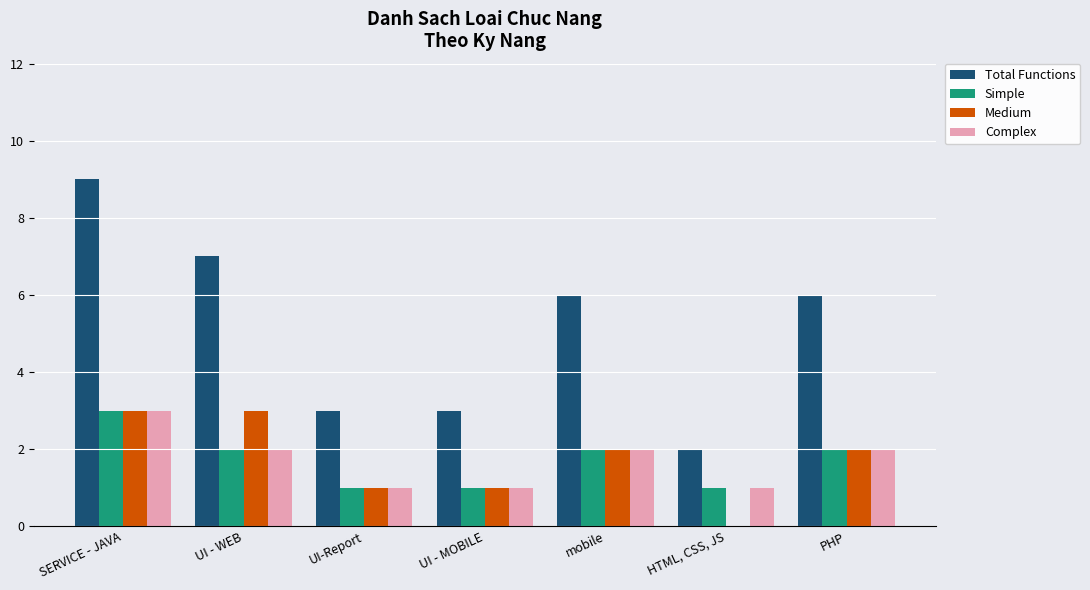

Is the value of Medium at HTML, CSS, JS greater than the value of Simple at HTML, CSS, JS?

No